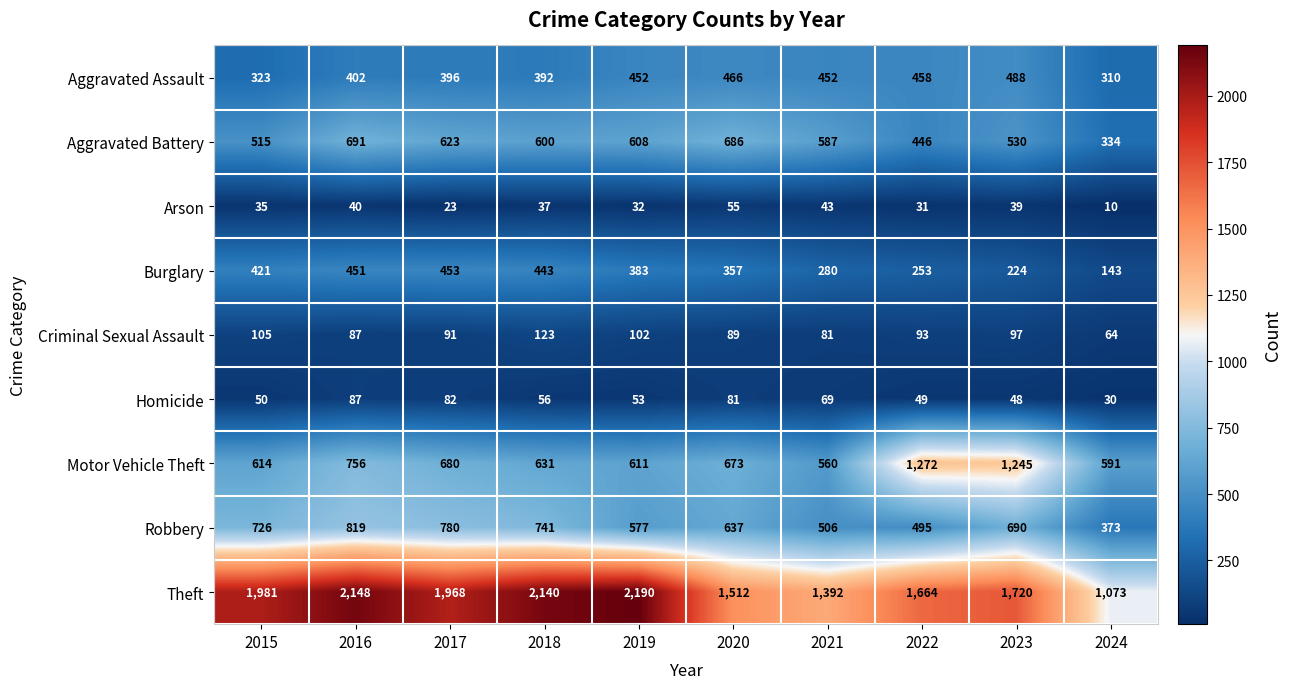

Is it true that Theft equals 1023 at 2020?

False